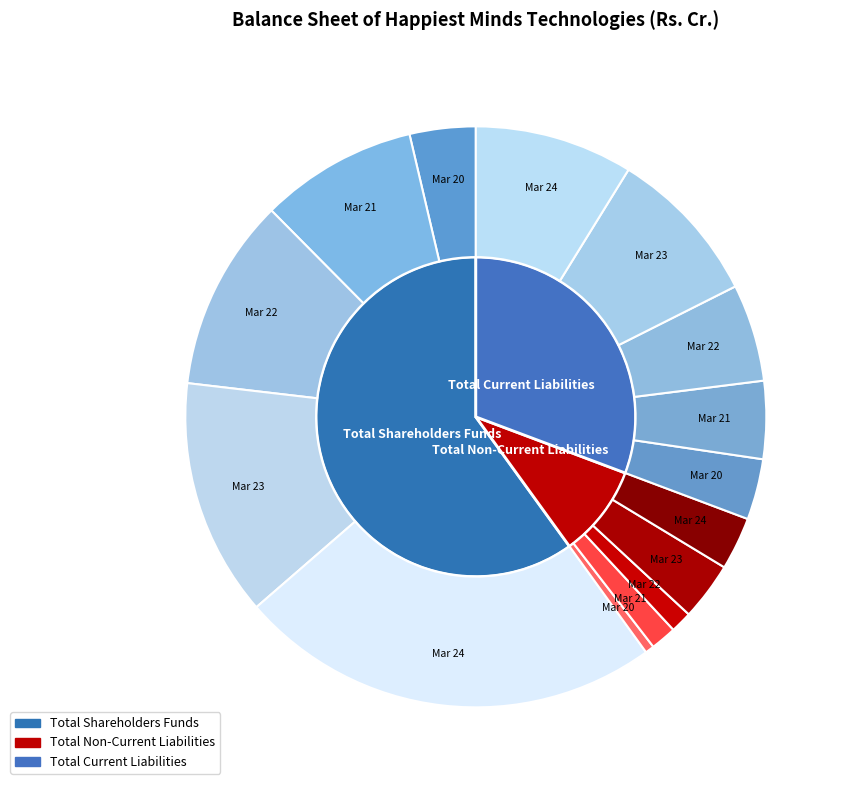

Between Mar 22 and Mar 23, which is larger?

Mar 23